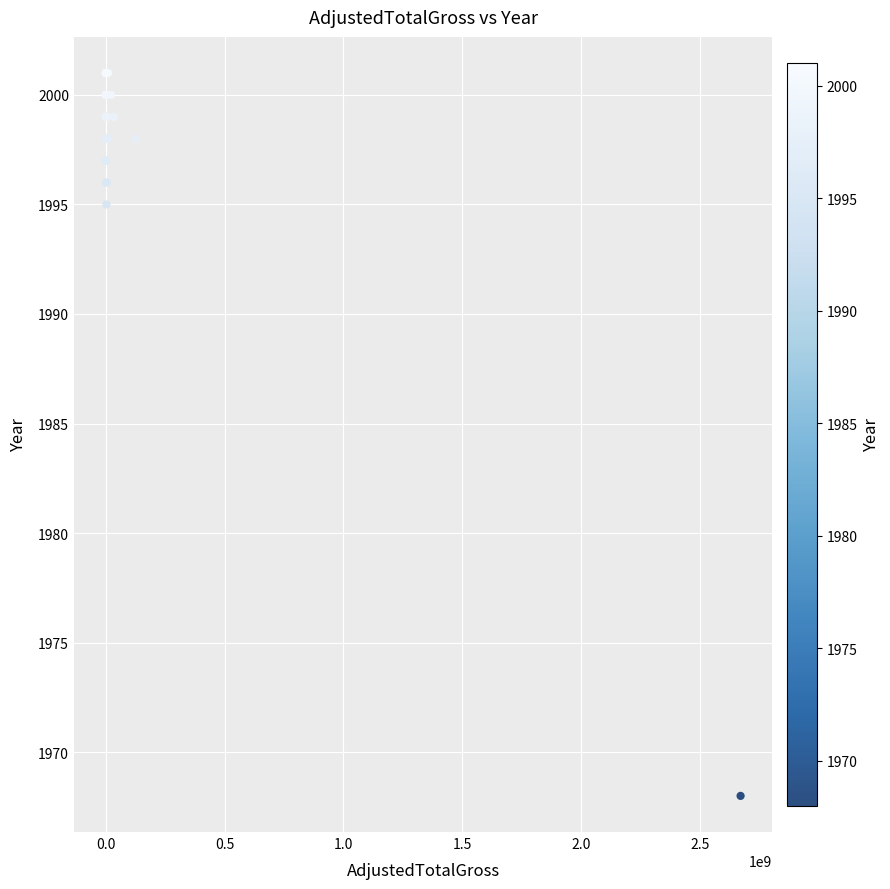

What Y value in the scatter plot is closest to 1984?

1995